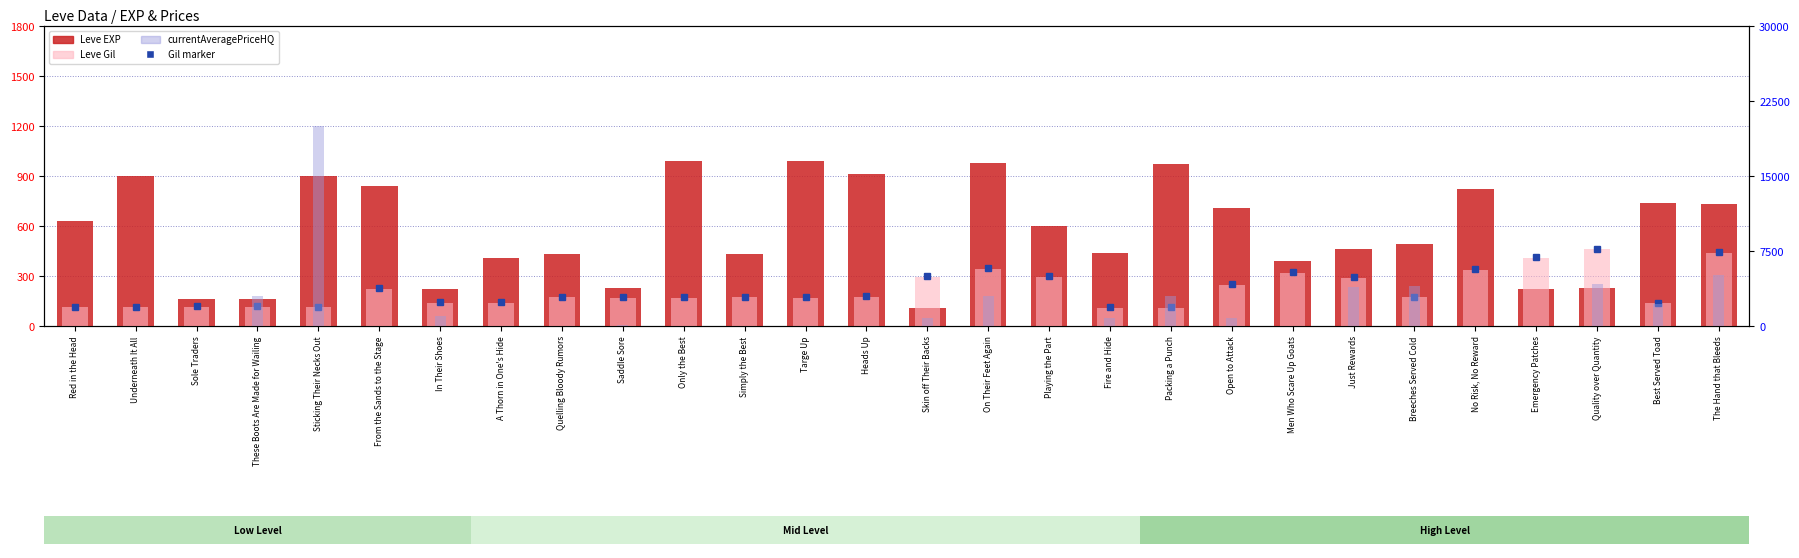

How many values in the Leve EXP series are below 600?

14